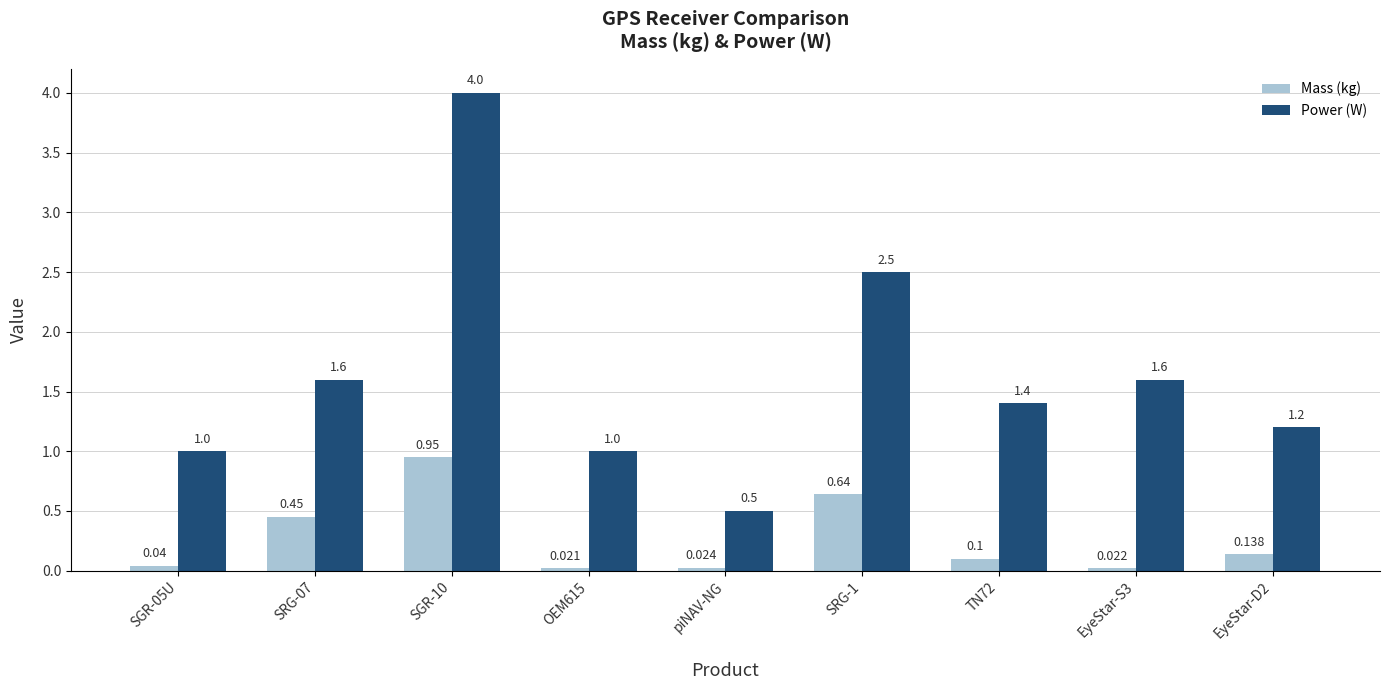

Are the bars grouped side by side (vs. stacked)?

Yes